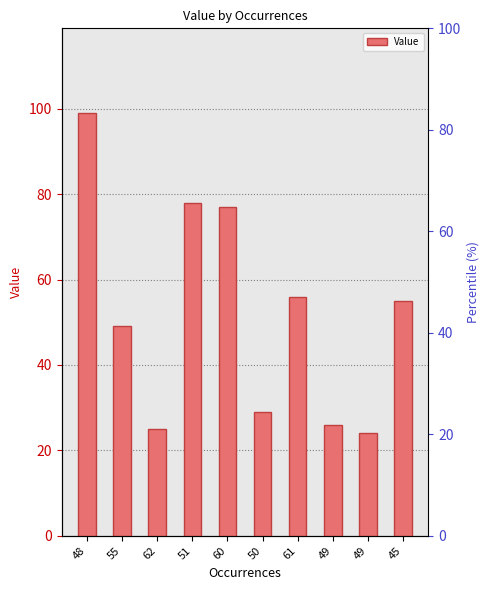

What is the value of the 9th bar from the left?

26